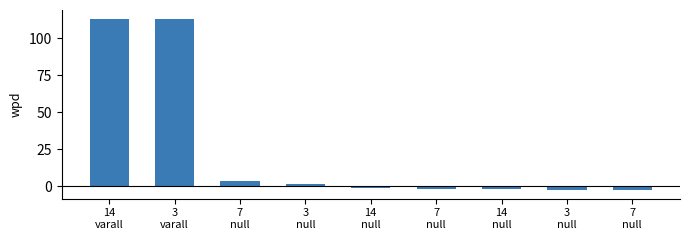

How many distinct data groups are displayed?

1